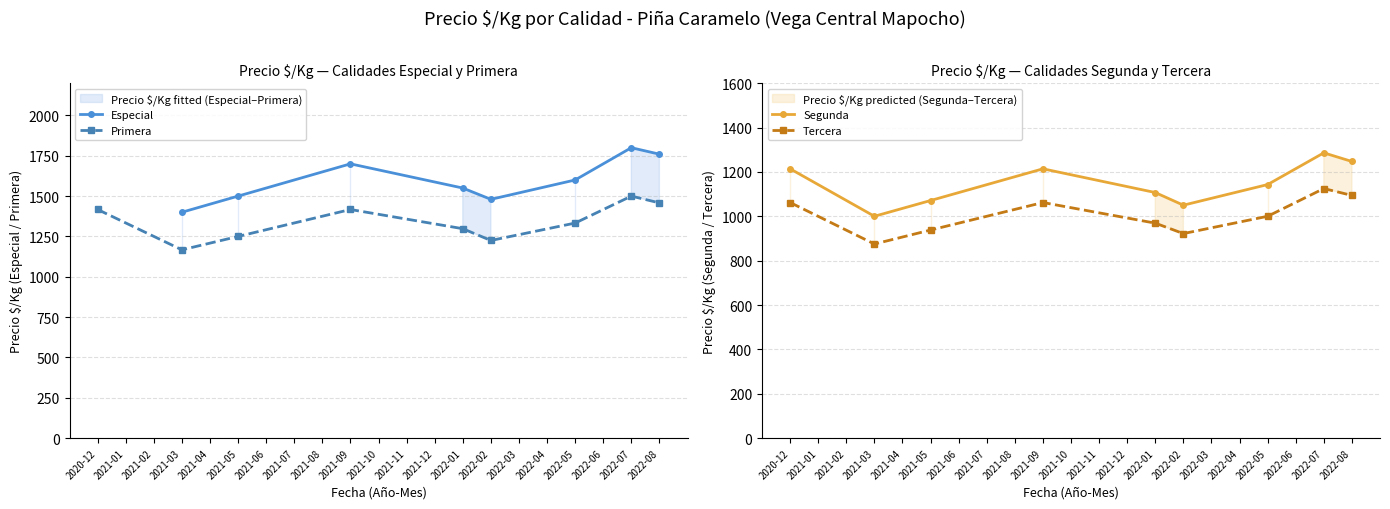

What is the difference between the maximum and second lowest values in the Tercera series?

203